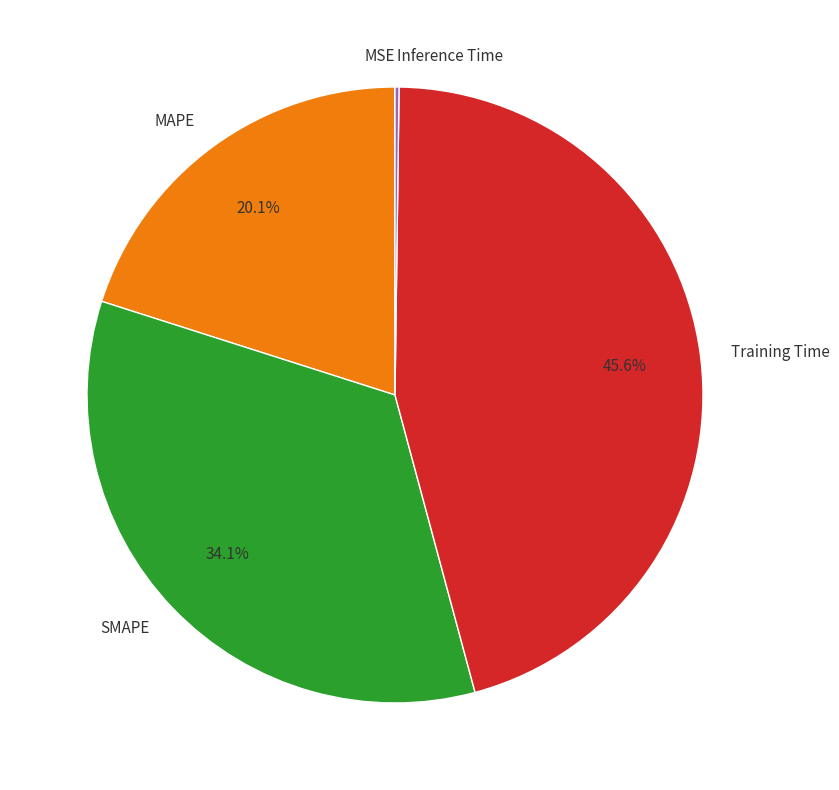

How much of the chart is everything except MAPE?

79.9%